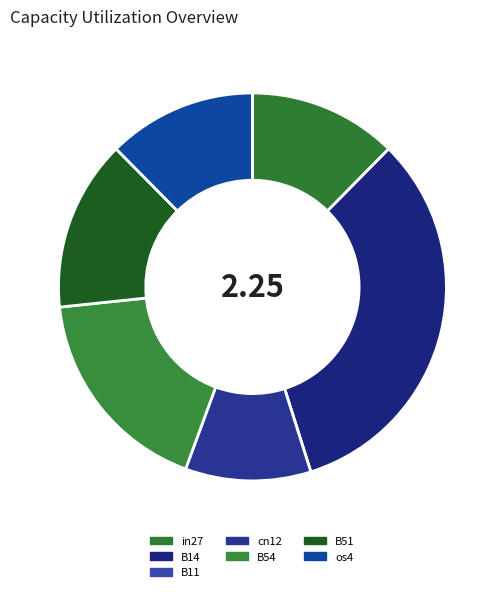

Rank the categories by value from lowest to highest.

B11, cn12, os4, in27, B51, B54, B14